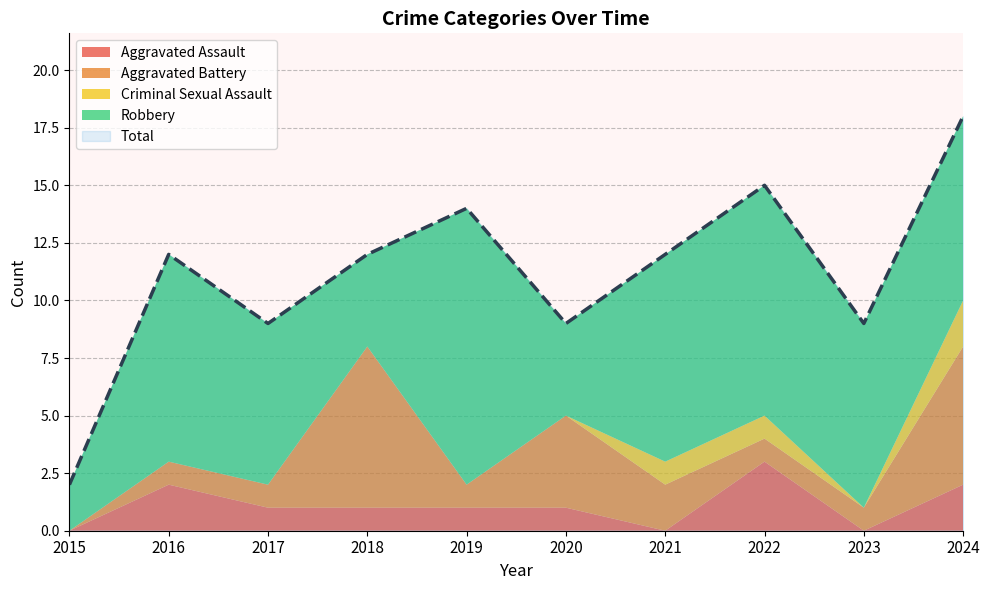

What is the sum of the Aggravated Battery values at 2021 and 2019?

3